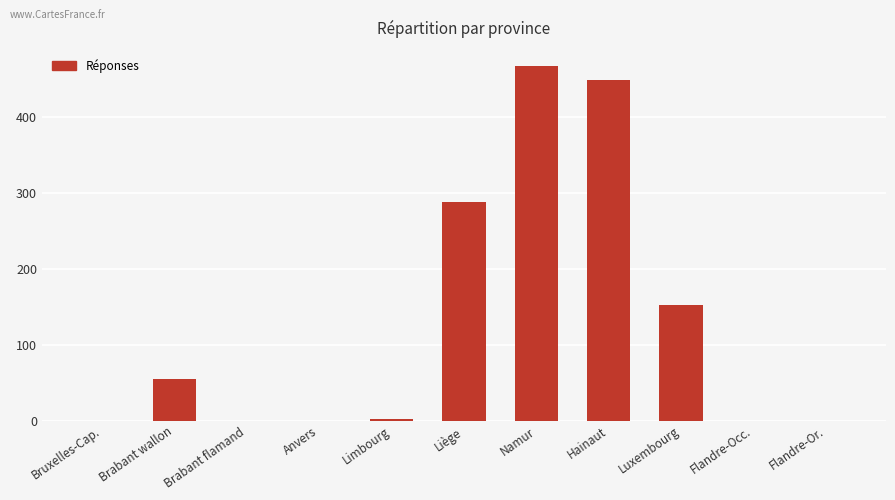

Reading left to right, what are all the values shown in this chart?

0	55	0	0	2	288	467	448	152	0	0